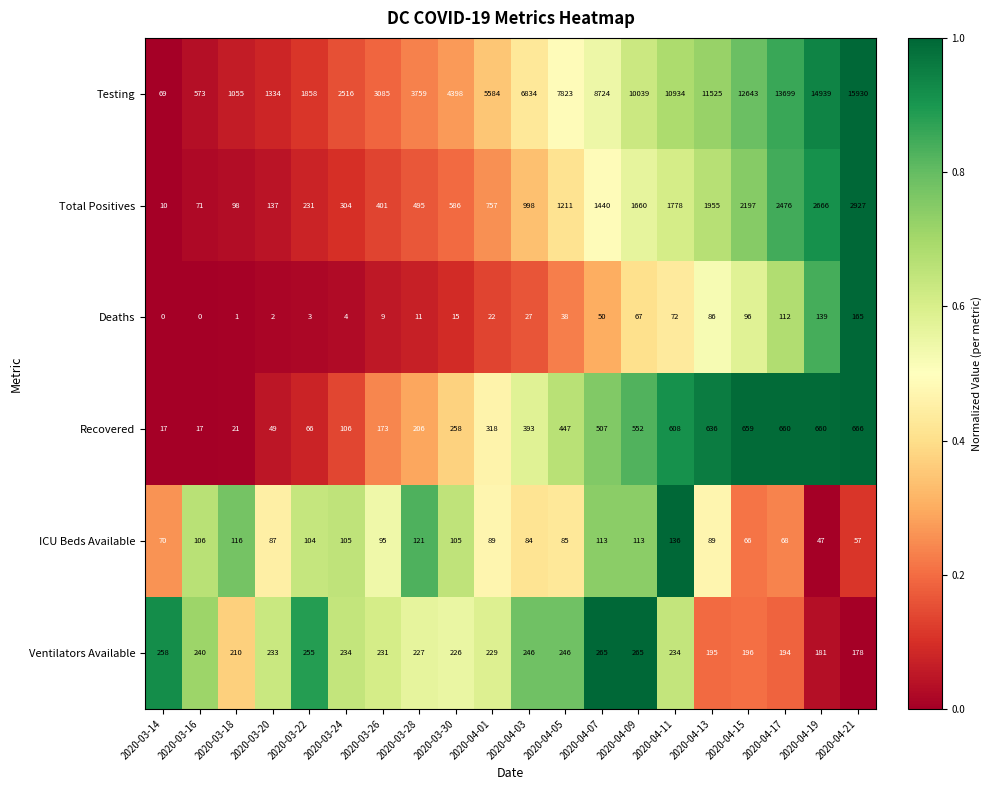

Is it true that Recovered equals 552 at 2020-04-09?

True